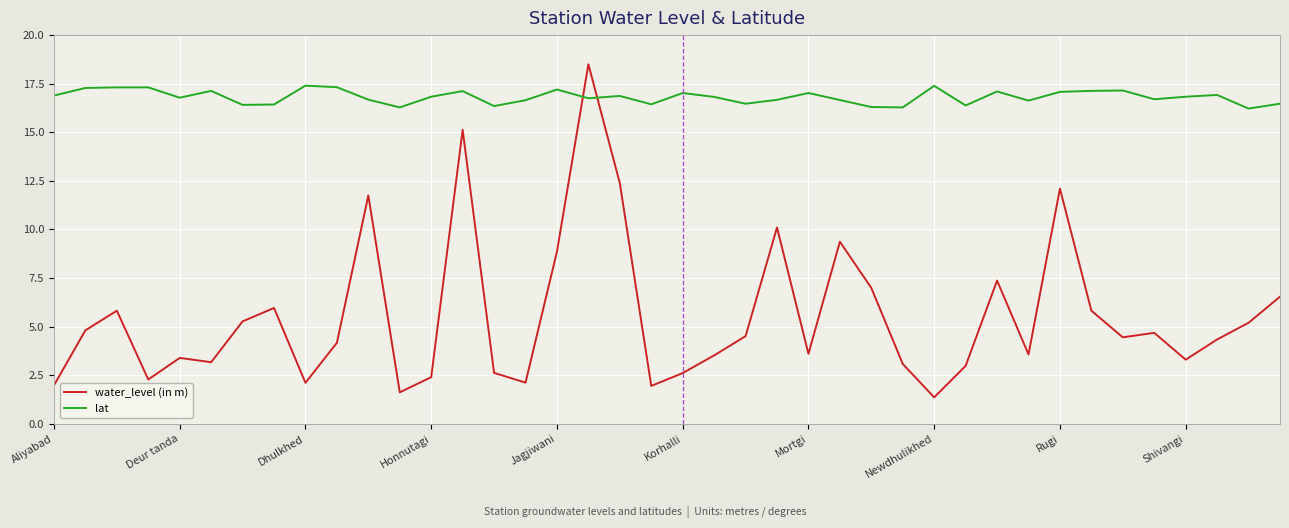

What is the maximum value for water_level (in m)?

18.5